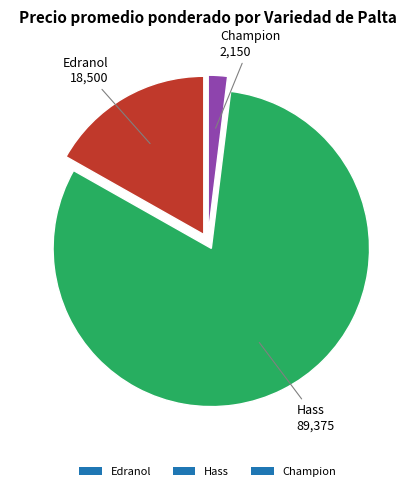

Combined, do Edranol and Champion account for over 50%?

No